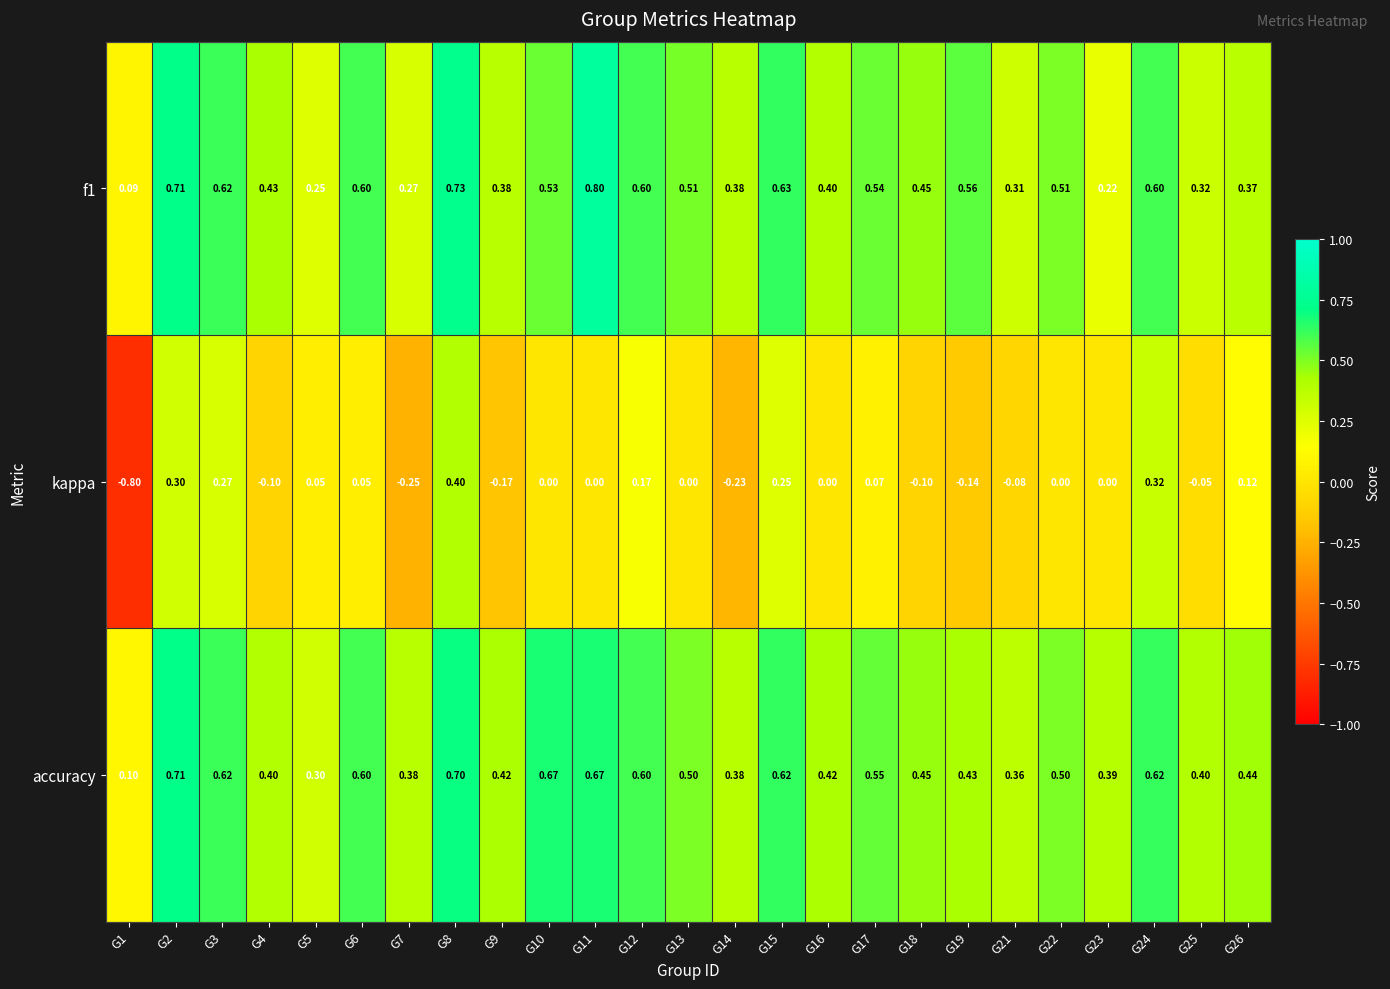

Between G7 and G26, which series saw the biggest shift?

kappa